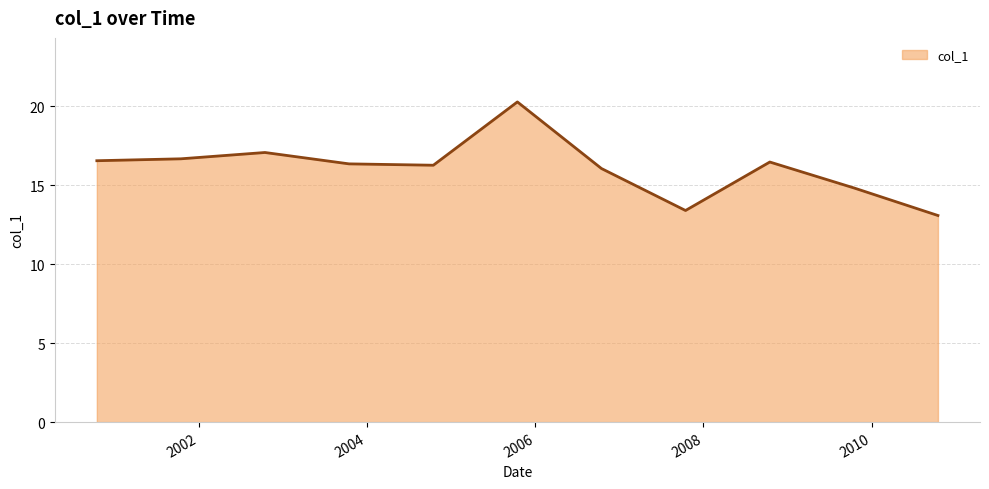

Reading left to right, transcribe all the data shown in this chart.

16.5	16.7	17.1	16.3	16.3	20.3	16.1	13.4	16.5	14.8	13.1